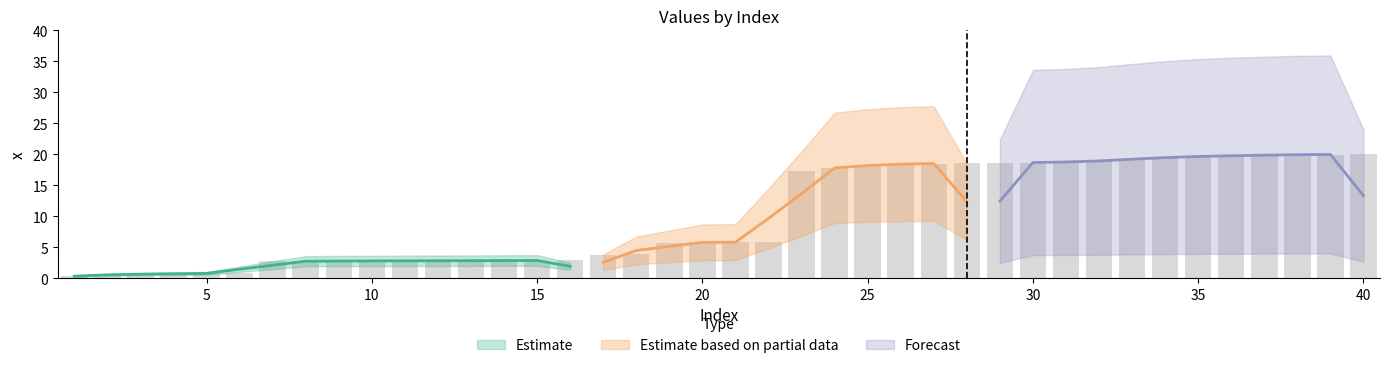

Reading left to right, extract all data points from this chart.

1=0.4	2=0.6	3=0.7	4=0.7	5=0.8	6=0.8	7=2.7	8=2.7	9=2.8	10=2.8	11=2.8	12=2.8	13=2.8	14=2.8	15=2.9	16=2.9	17=3.8	18=3.9	19=5.8	20=5.8	21=5.8	22=5.8	23=17.3	24=17.8	25=18.3	26=18.4	27=18.5	28=18.6	29=18.6	30=18.7	31=18.7	32=18.9	33=19.2	34=19.5	35=19.7	36=19.7	37=19.9	38=19.9	39=20.0	40=20.0